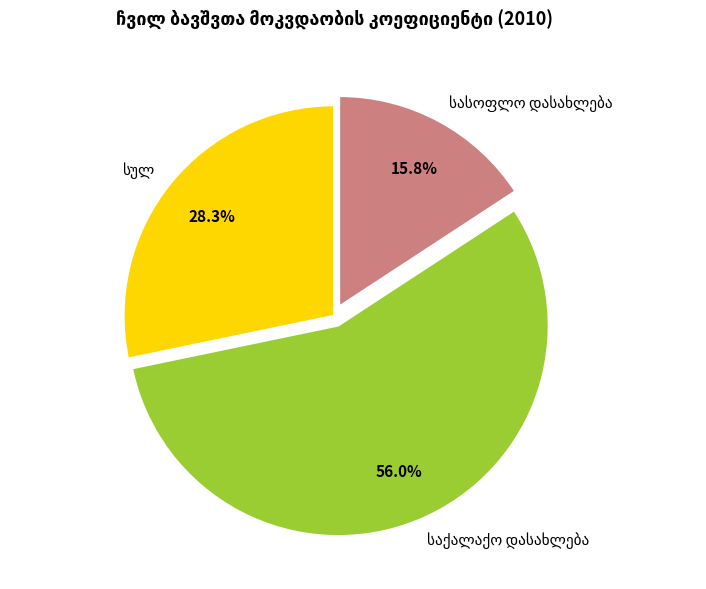

Does any single category account for the majority?

Yes